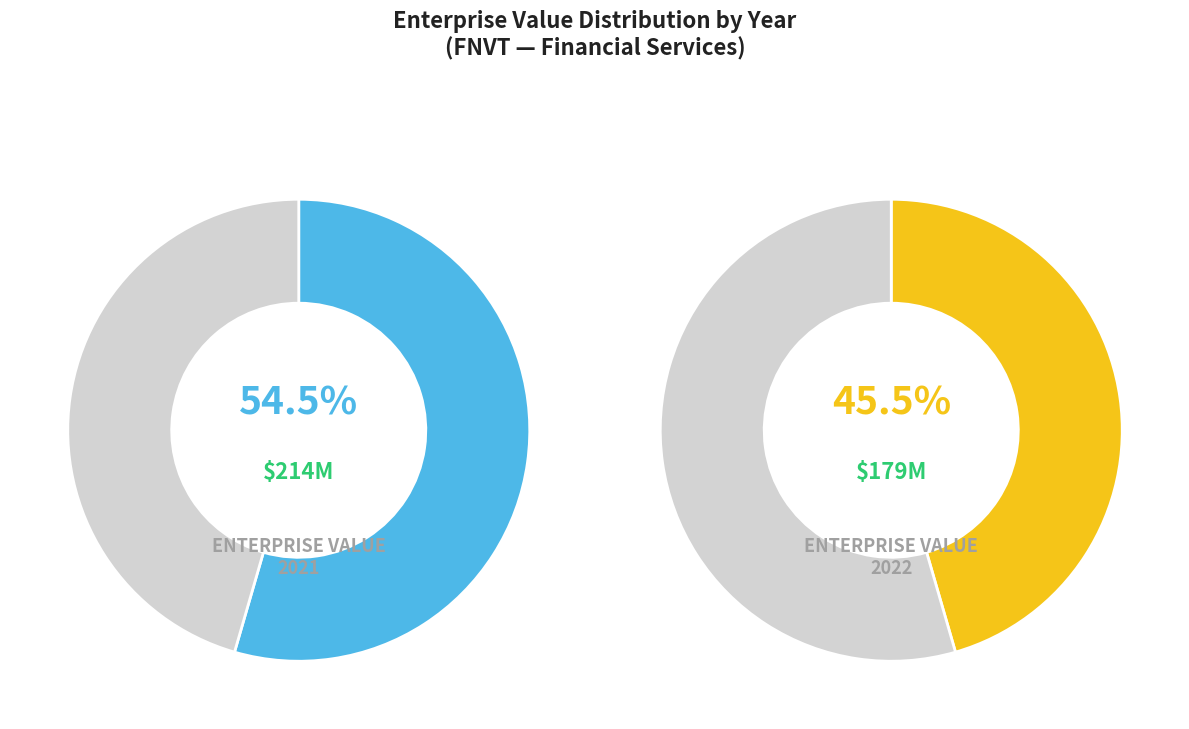

The 2021 slice represents 63% of the pie. True or false?

False